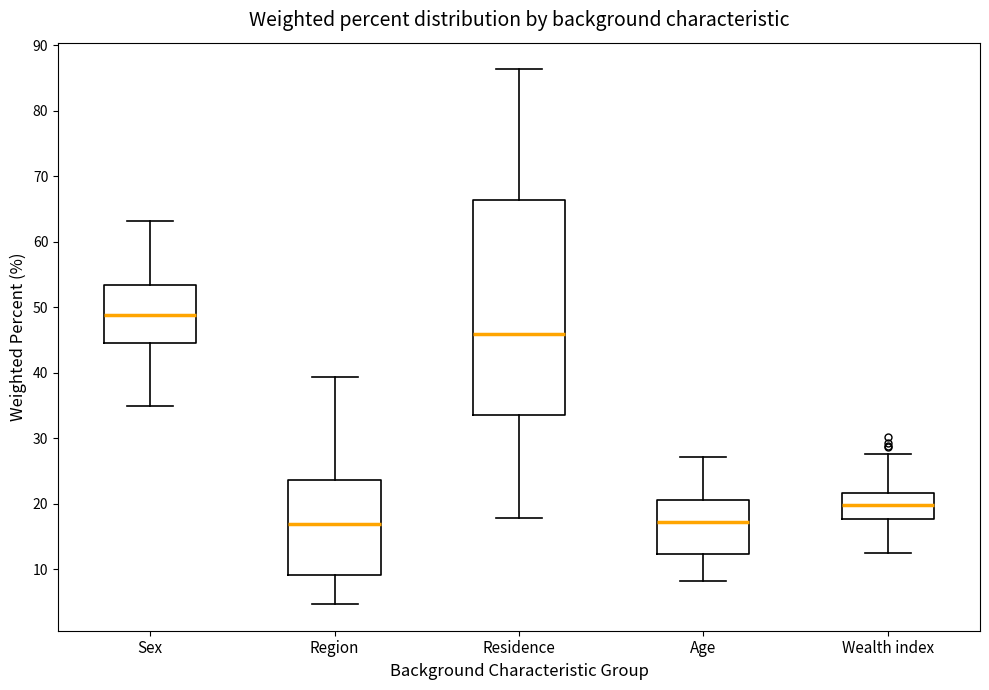

Reading left to right, read every box against the y-axis: the position of its median line, the range the box covers, and the ends of its whiskers. The values are not printed on the chart, so give them approximately, as read against the axis.

Sex: median 49, box 45 to 53, whiskers 35 to 63
Region: median 17, box 9 to 24, whiskers 5 to 39
Residence: median 46, box 33 to 66, whiskers 18 to 86
Age: median 17, box 12 to 20, whiskers 8 to 27
Wealth index: median 20, box 18 to 22, whiskers 12 to 28